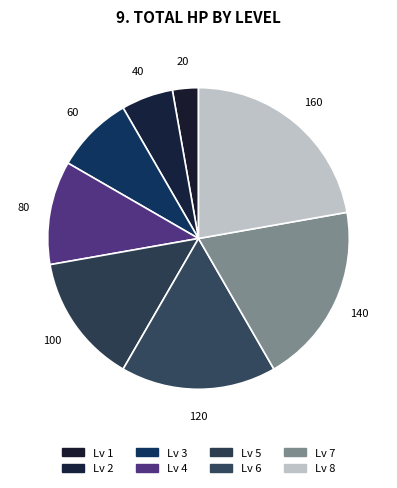

To the nearest percent, what is the difference between the largest and smallest slice percentages?

19%